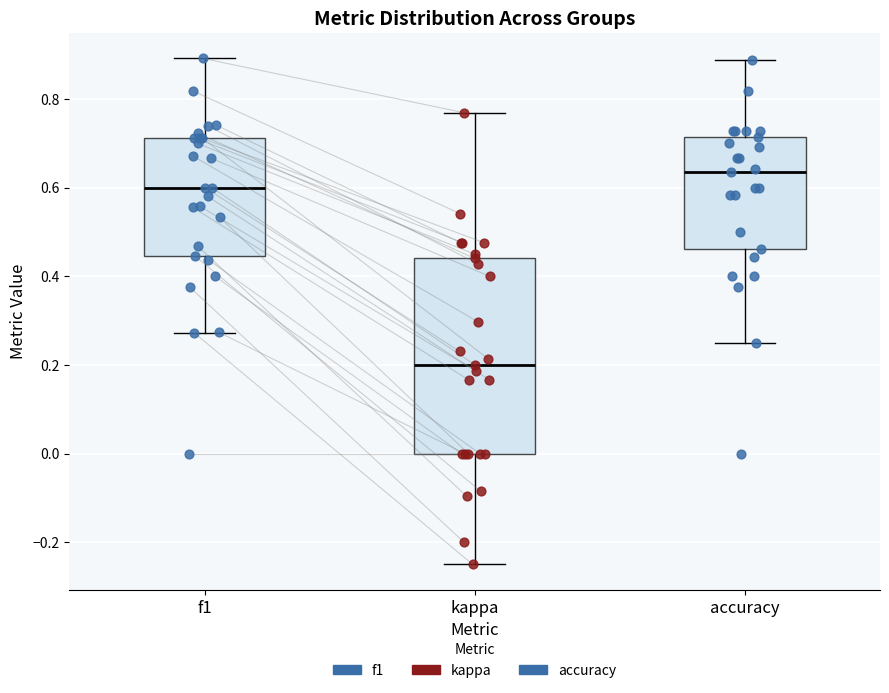

Which box's median line is the highest?

accuracy